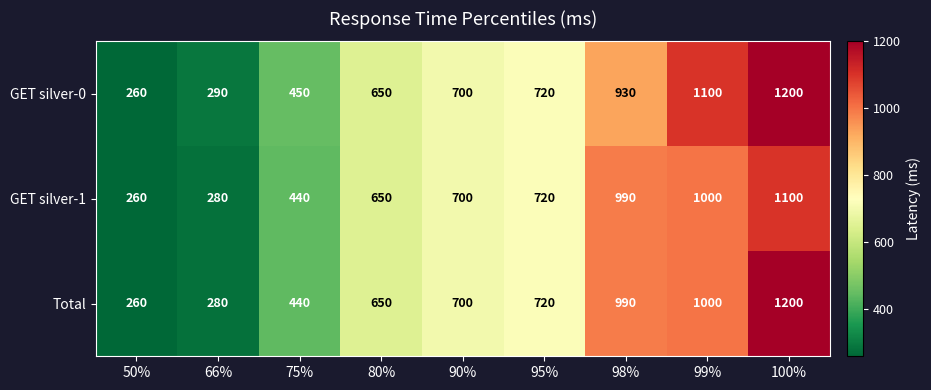

What is the total value across all series at 98%?

2910